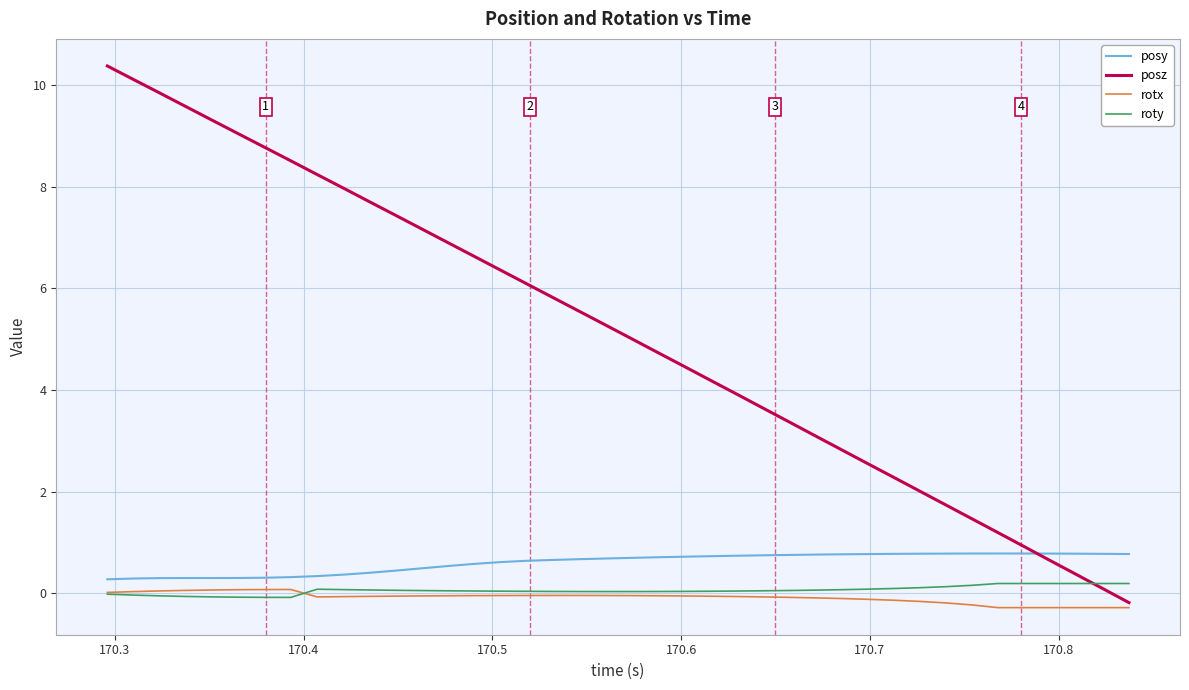

What is the sum of all roty values?

2.3